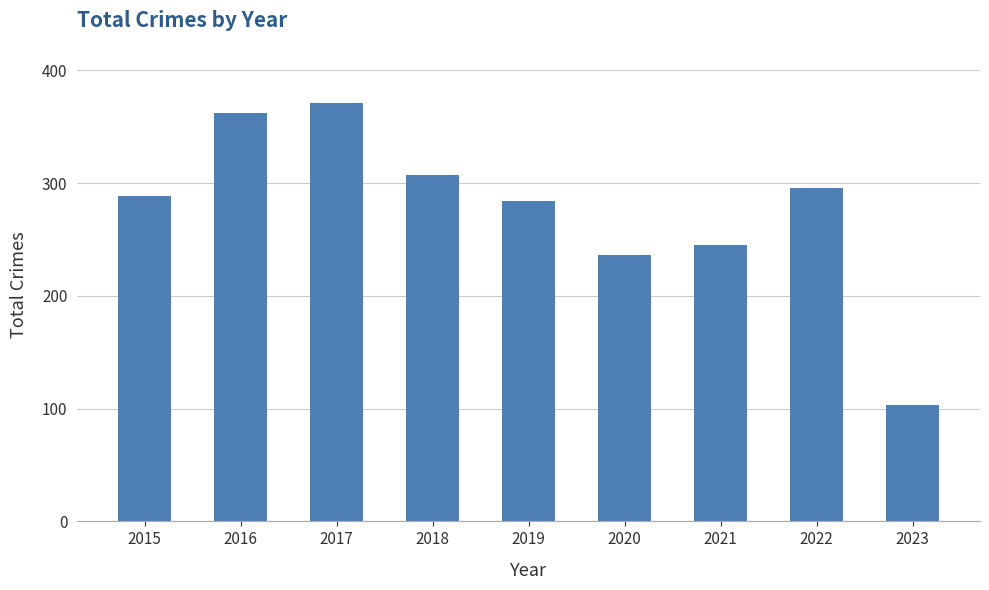

True or false: the data shows 50 at 2023.

False